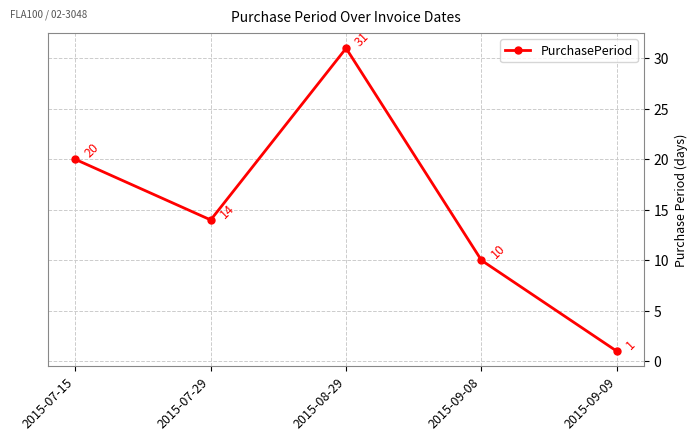

What is the minimum value shown in the chart?

1